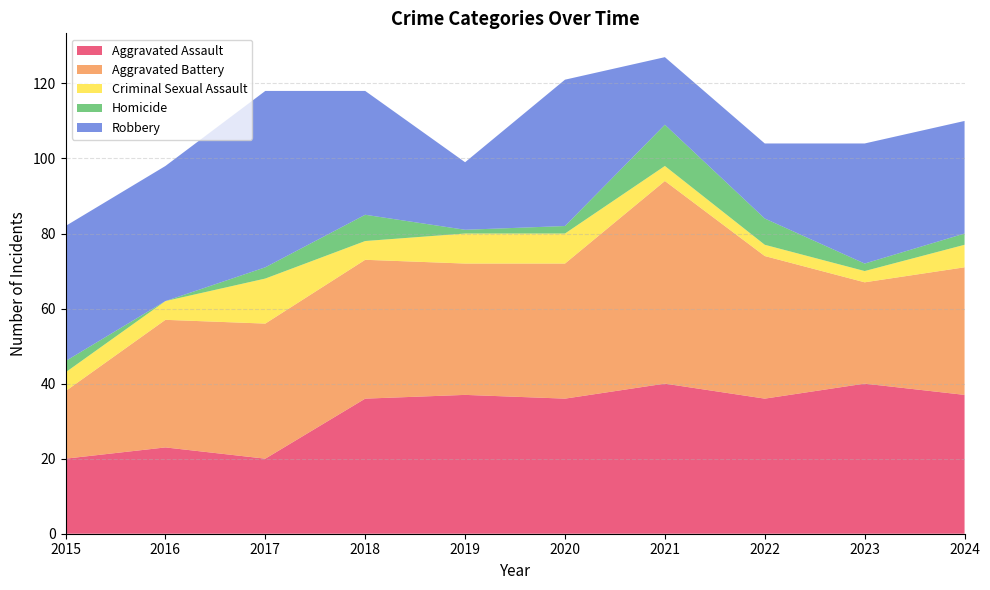

Reading right to left, list all the values displayed in this chart.

Aggravated Assault: 2024=37	2023=40	2022=36	2021=40	2020=36	2019=37	2018=36	2017=20	2016=23	2015=20
Aggravated Battery: 2024=34	2023=27	2022=38	2021=54	2020=36	2019=35	2018=37	2017=36	2016=34	2015=18
Criminal Sexual Assault: 2024=6	2023=3	2022=3	2021=4	2020=8	2019=8	2018=5	2017=12	2016=5	2015=5
Homicide: 2024=3	2023=2	2022=7	2021=11	2020=2	2019=1	2018=7	2017=3	2016=0	2015=3
Robbery: 2024=30	2023=32	2022=20	2021=18	2020=39	2019=18	2018=33	2017=47	2016=36	2015=36